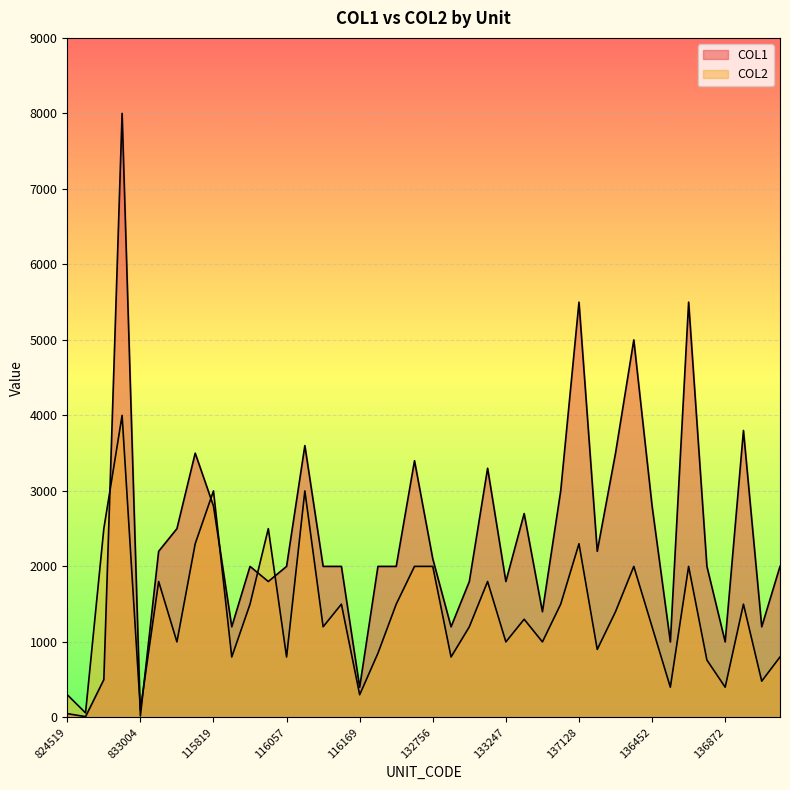

Reading left to right, extract all data points from this chart.

COL1: 50	10	500	8000	20	2200	2500	3500	2800	1200	2000	1800	2000	3600	2000	2000	400	2000	2000	3400	2100	1200	1800	3300	1800	2700	1400	3000	5500	2200	3500	5000	2800	1000	5500	2000	1000	3800	1200	2000
COL2: 300	60	2500	4000	100	1800	1000	2300	3000	800	1500	2500	800	3000	1200	1500	300	850	1500	2000	2000	800	1200	1800	1000	1300	1000	1500	2300	900	1400	2000	1200	400	2000	760	400	1500	480	800